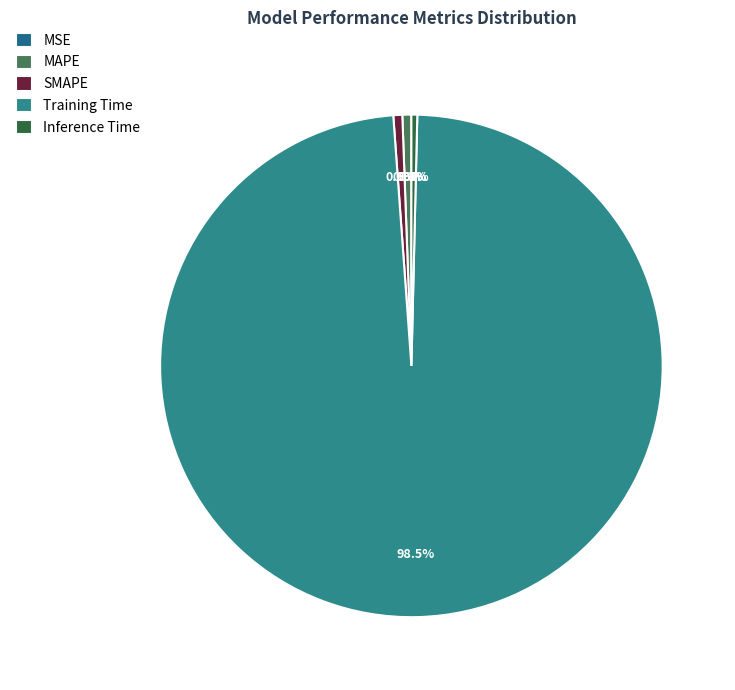

To the nearest percent, what is the average slice percentage?

20%